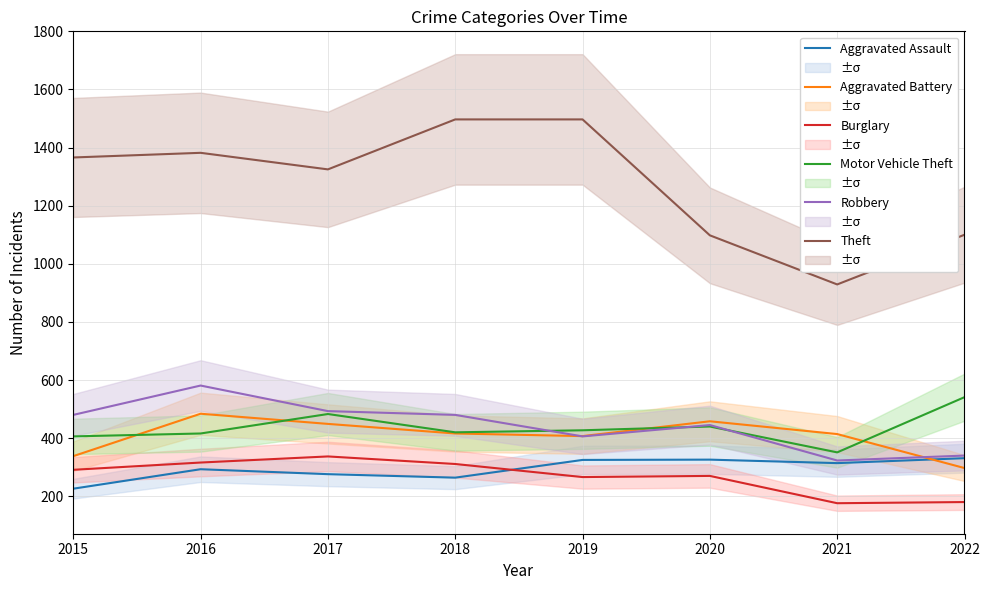

Where is the first local minimum for Burglary?

2019